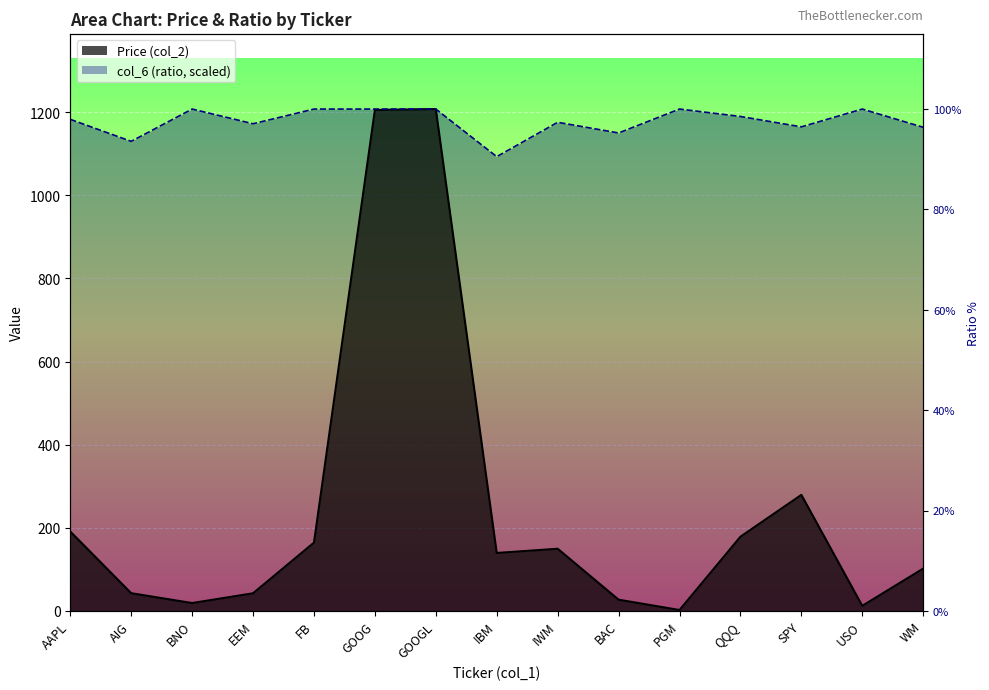

Which series has the largest range (max minus min)?

Price (col_2)